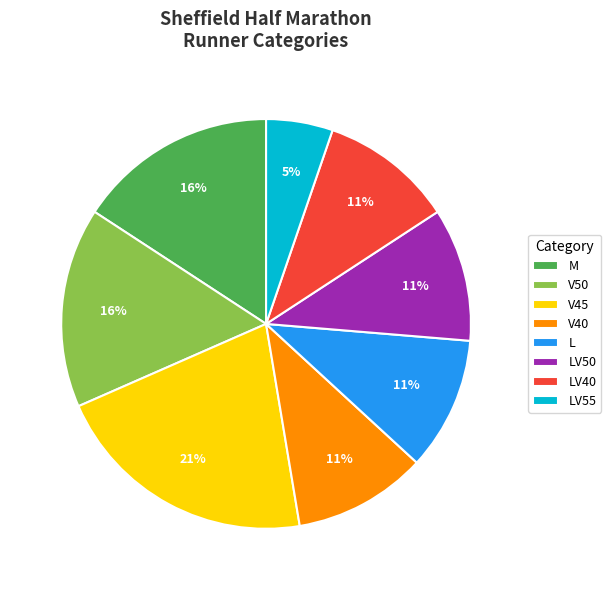

Approximately how many times larger is the value at V45 compared to V50?

1.3